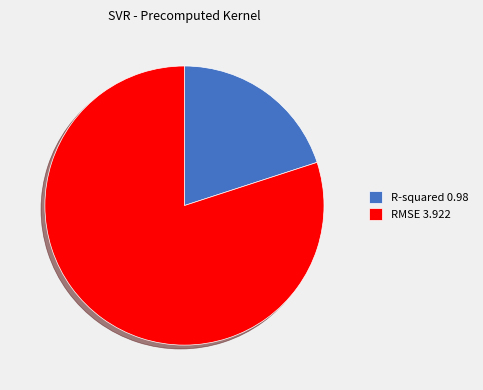

Is it true that RMSE is 80% of the pie?

True